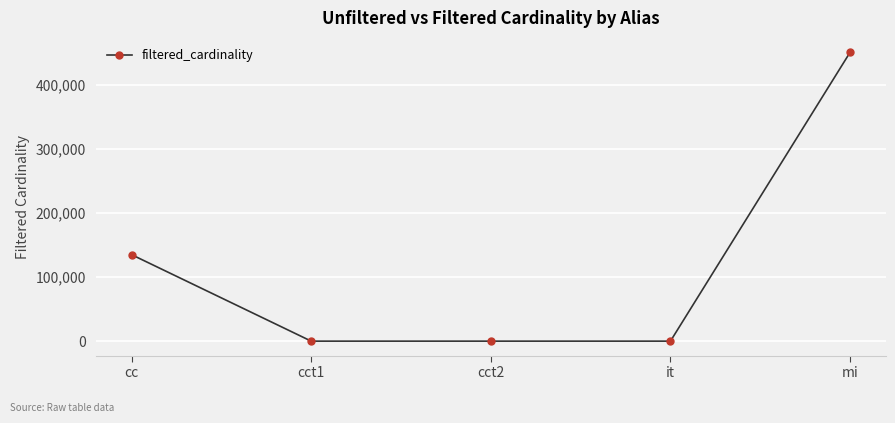

What is the change in value from cct2 to mi?

+451103